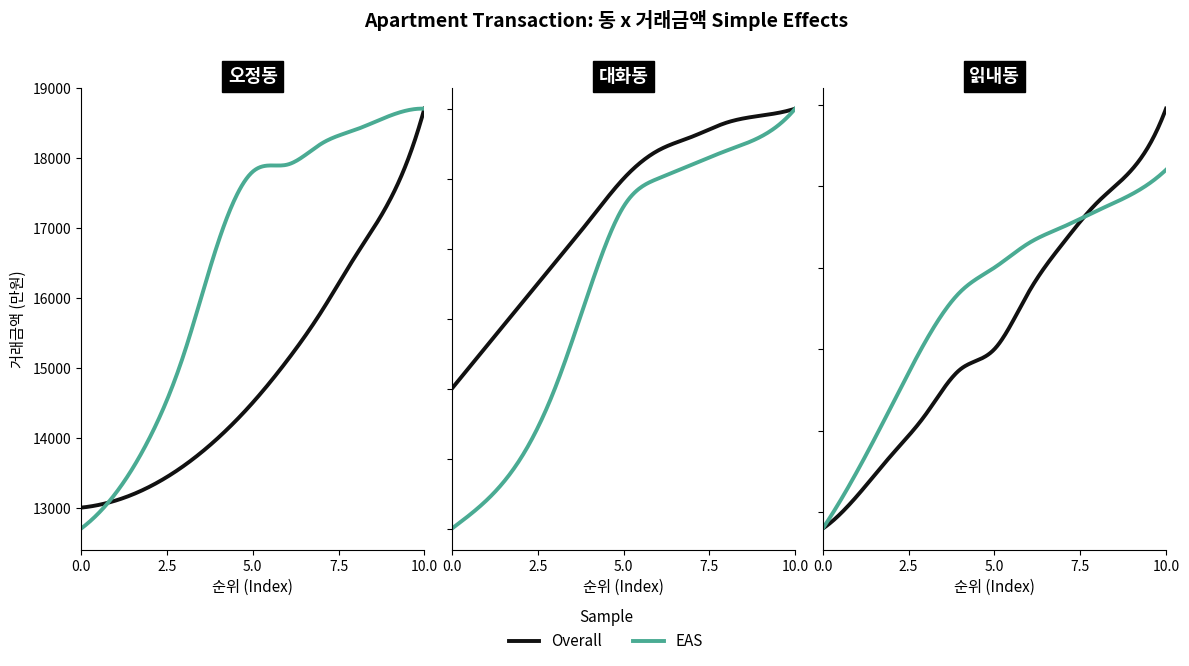

How many lines are shown in the chart?

6